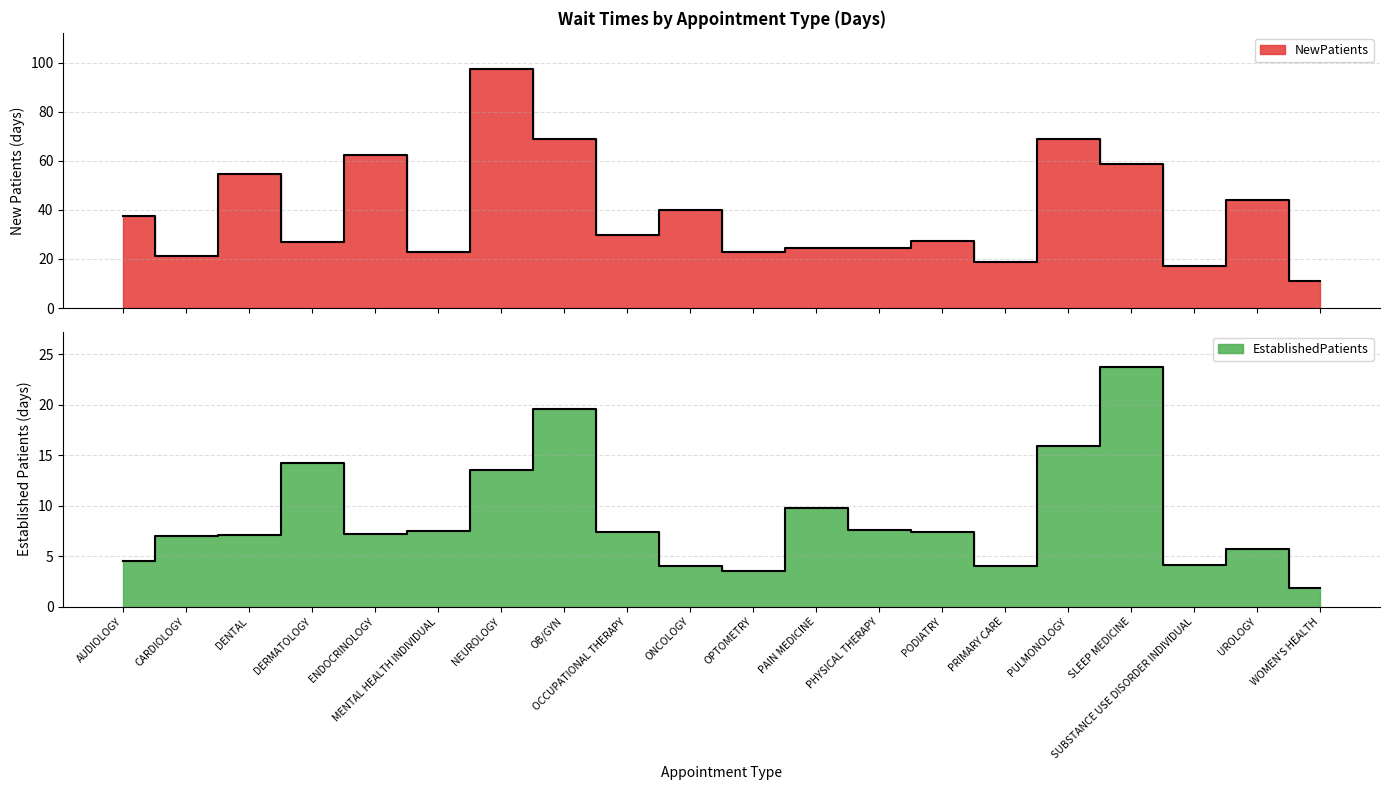

Rank the categories by NewPatients value from lowest to highest.

WOMEN'S HEALTH, SUBSTANCE USE DISORDER INDIVIDUAL, PRIMARY CARE, CARDIOLOGY, MENTAL HEALTH INDIVIDUAL, OPTOMETRY, PHYSICAL THERAPY, PAIN MEDICINE, DERMATOLOGY, PODIATRY, OCCUPATIONAL THERAPY, AUDIOLOGY, ONCOLOGY, UROLOGY, DENTAL, SLEEP MEDICINE, ENDOCRINOLOGY, OB/GYN, PULMONOLOGY, NEUROLOGY